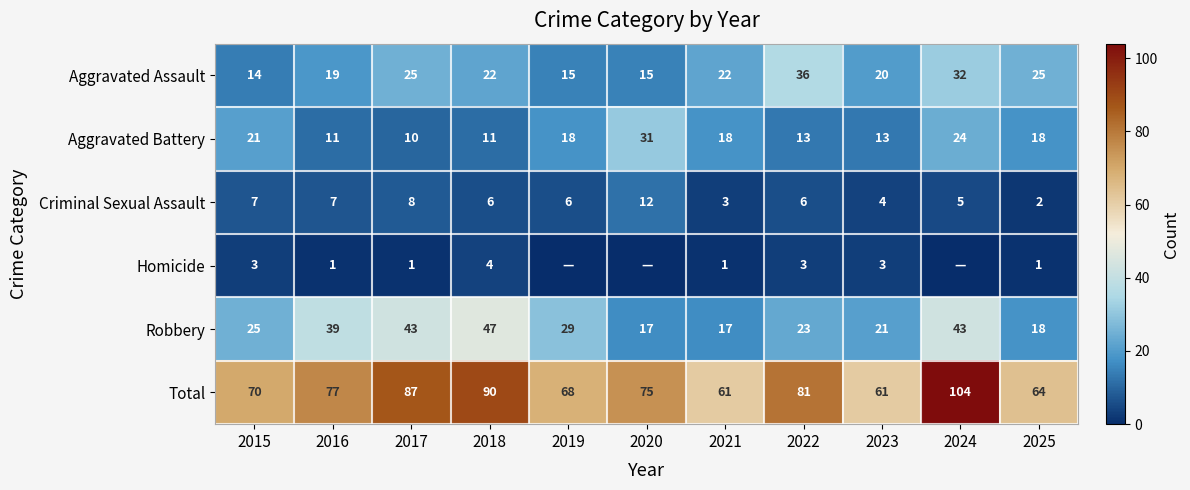

At 2018, list the series in order from largest to smallest.

Total, Robbery, Aggravated Assault, Aggravated Battery, Criminal Sexual Assault, Homicide